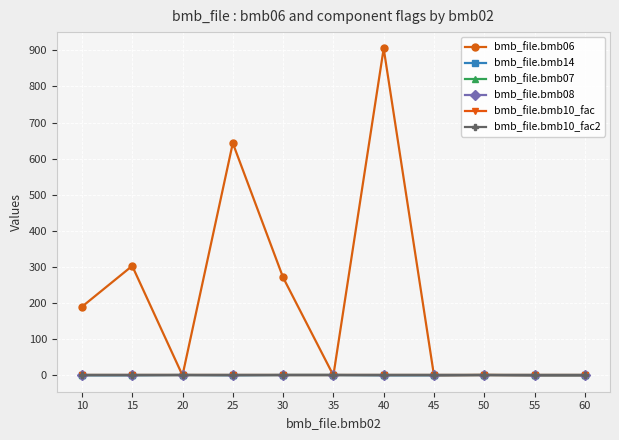

Which series has the largest range (max minus min)?

bmb_file.bmb06